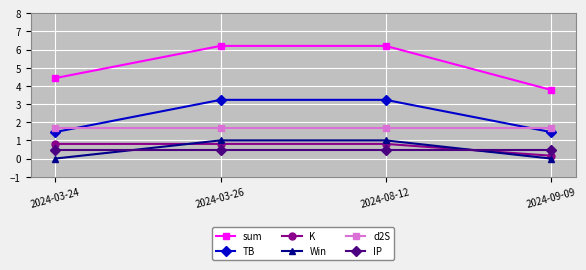

True or false: sum and d2S intersect in this chart.

False